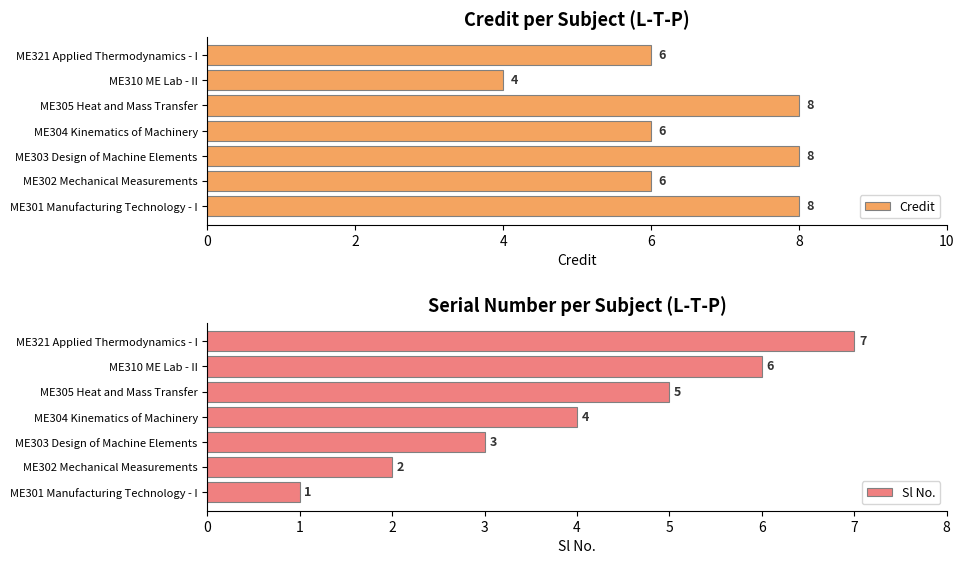

How many Credit values are between 6 and 8?

6